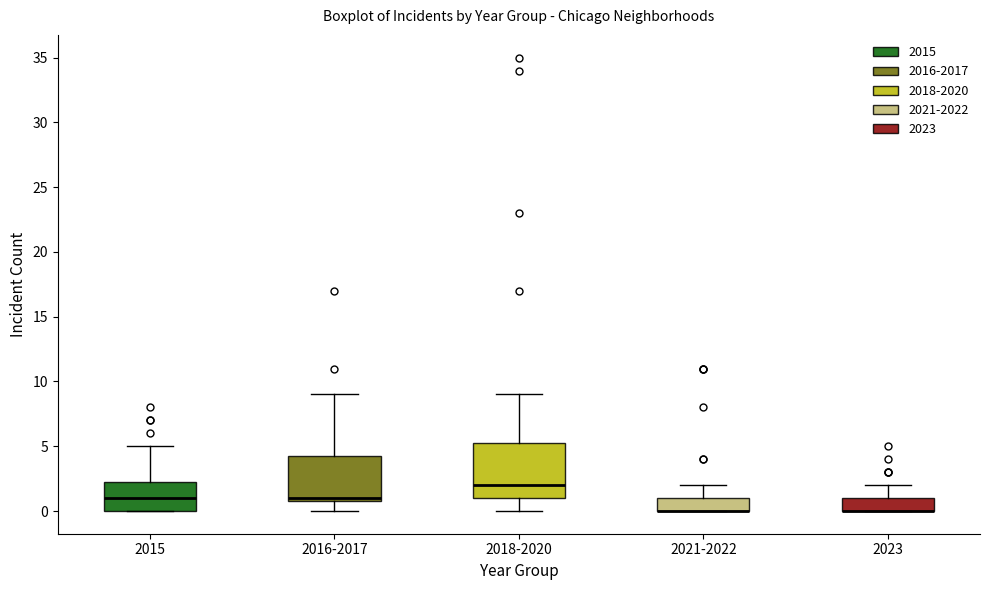

Where is the upper edge of the box for 2018-2020 on the y-axis? The values are not printed on the chart, so give them approximately, as read against the axis.

5.5